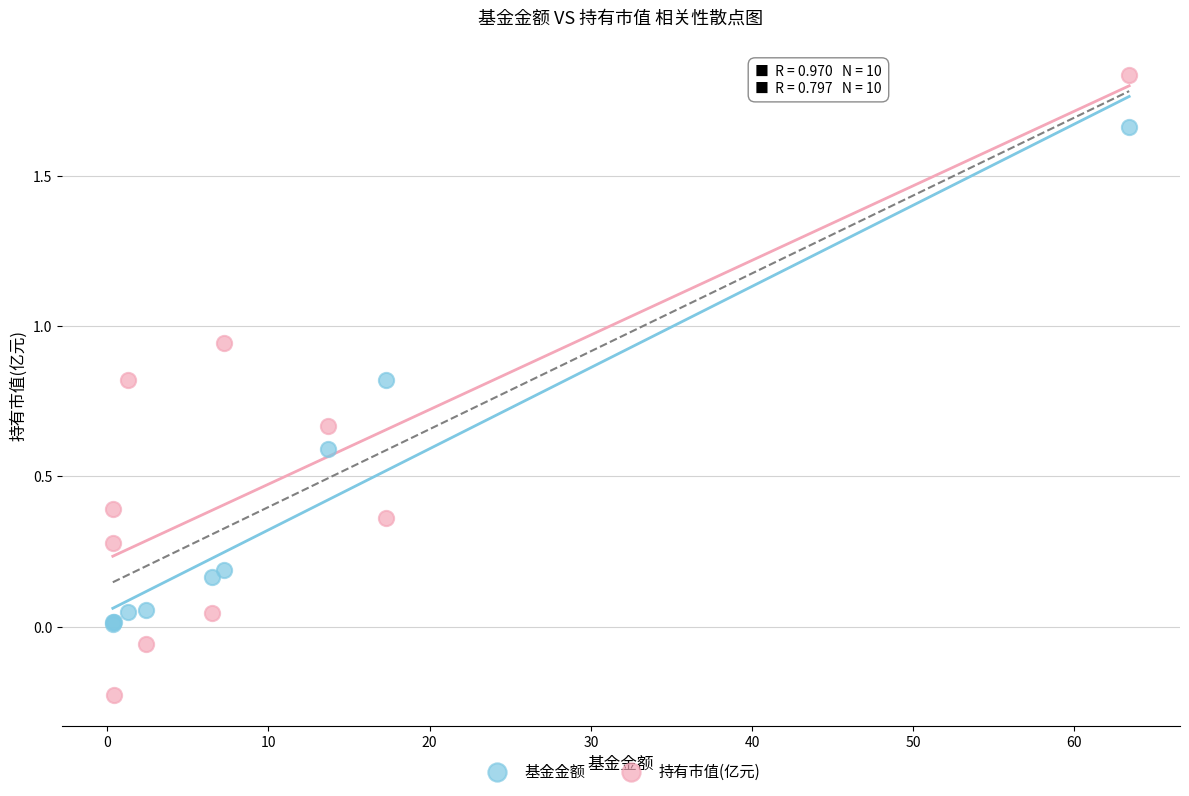

Which series reaches the minimum Y coordinate?

持有市值(亿元)